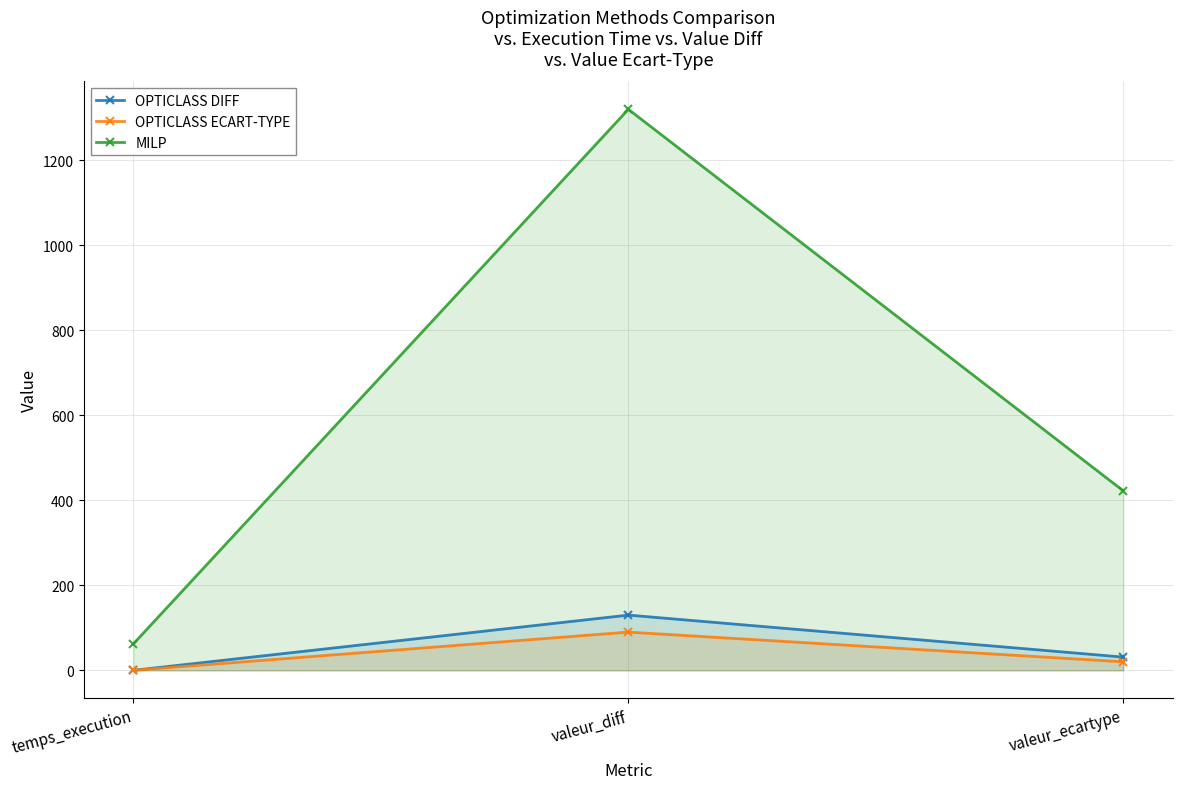

List the series in order of their peak value, lowest first.

OPTICLASS ECART-TYPE, OPTICLASS DIFF, MILP